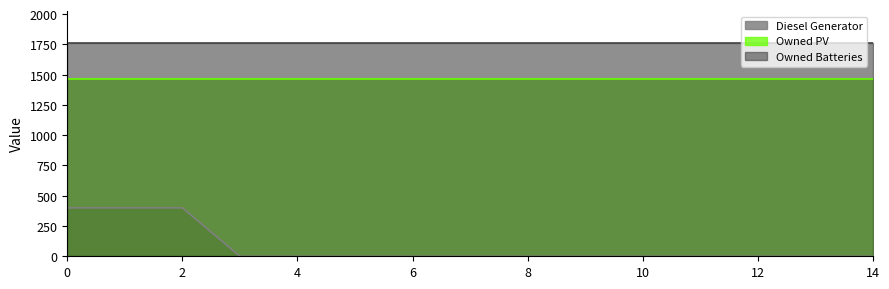

True or false: Owned PV and Owned Batteries intersect in this chart.

False